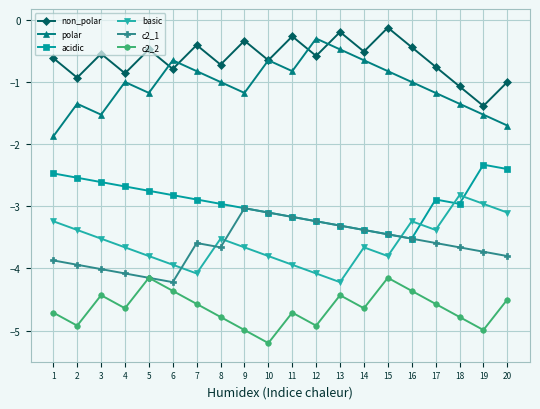

Which label corresponds to the largest value in the chart?

15